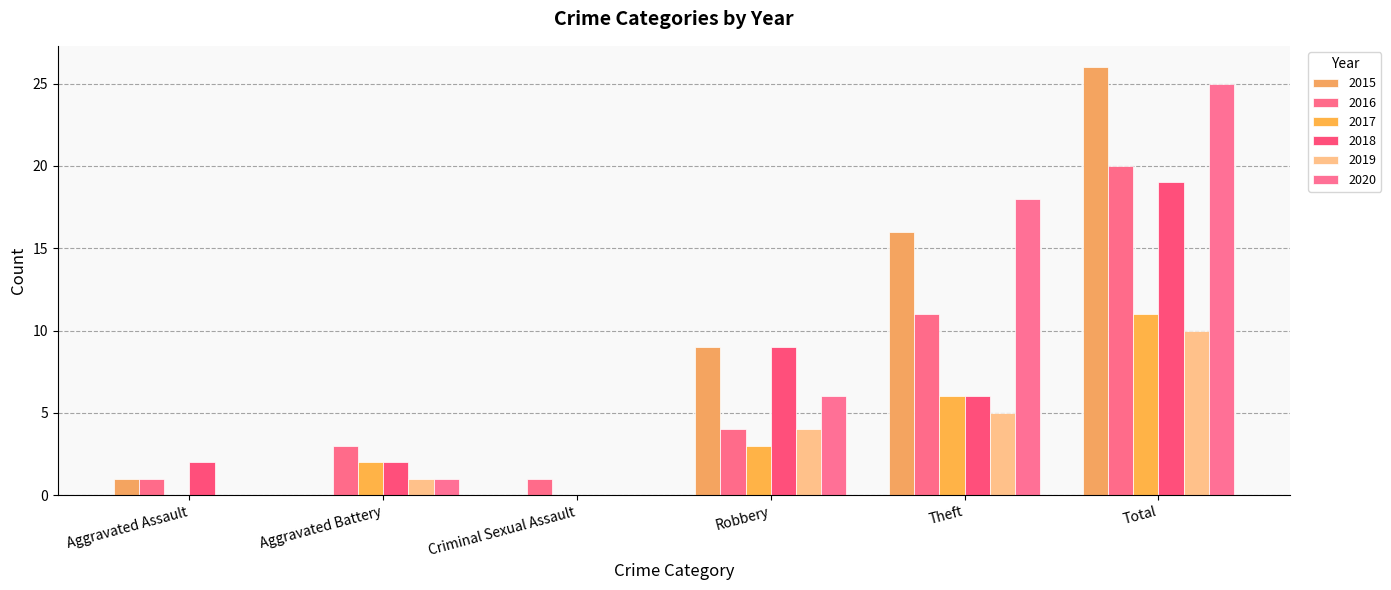

What is the value of the 2019 bar at the 4th from the left?

4